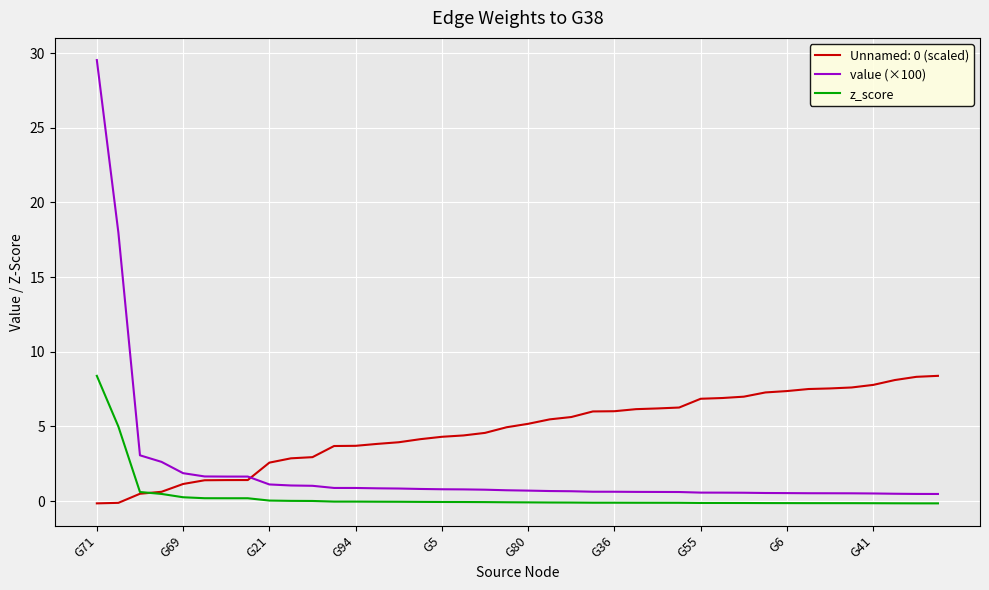

What is the highest value of the z_score series?

8.4